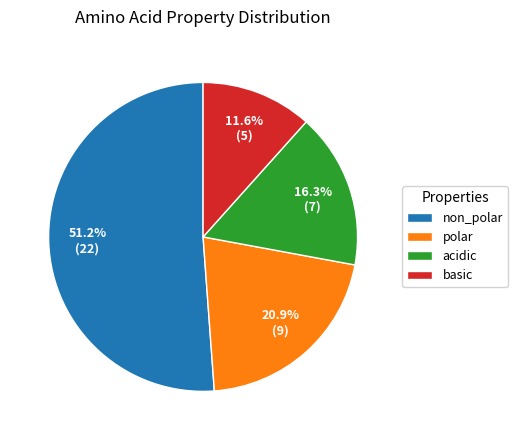

Between polar and non_polar, which is larger?

non_polar